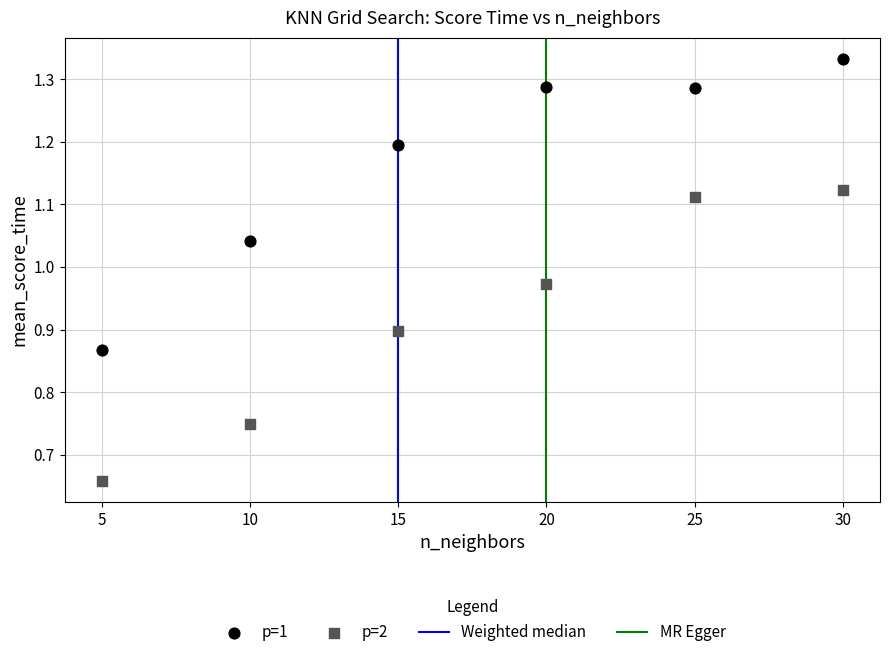

Which series contains the highest Y value?

p=1